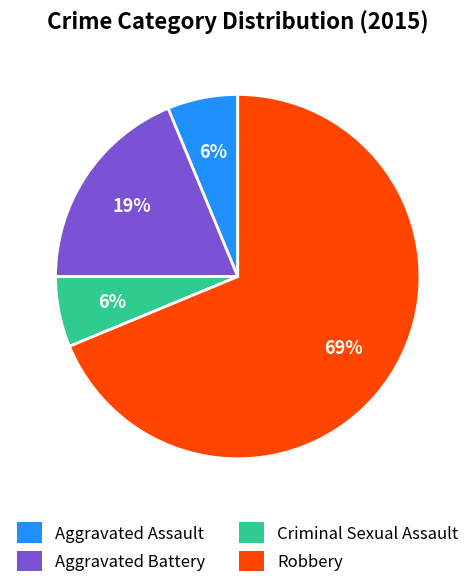

How many slices are in this pie chart?

4